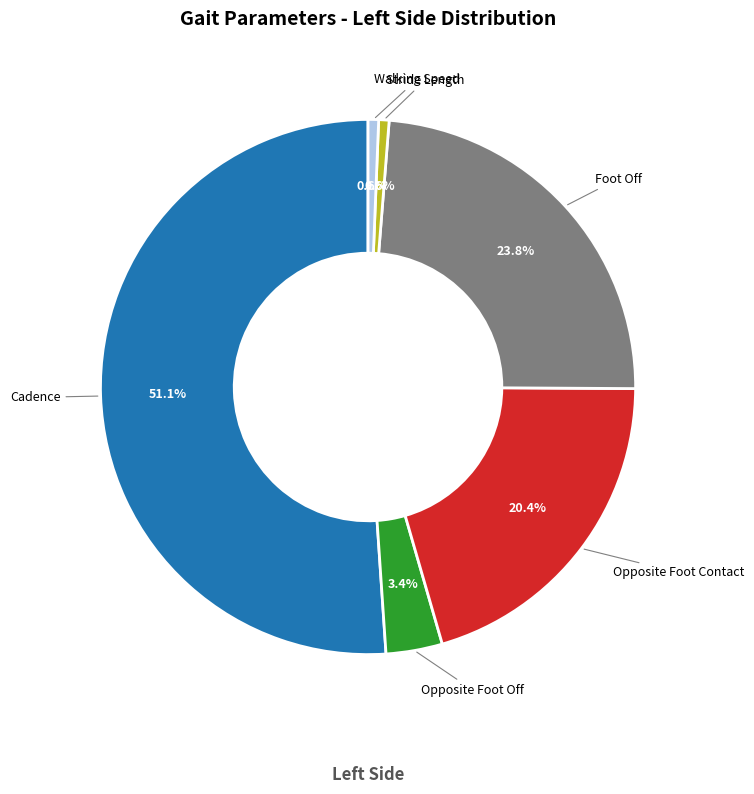

Which has a higher value, Walking Speed or Opposite Foot Off?

Opposite Foot Off